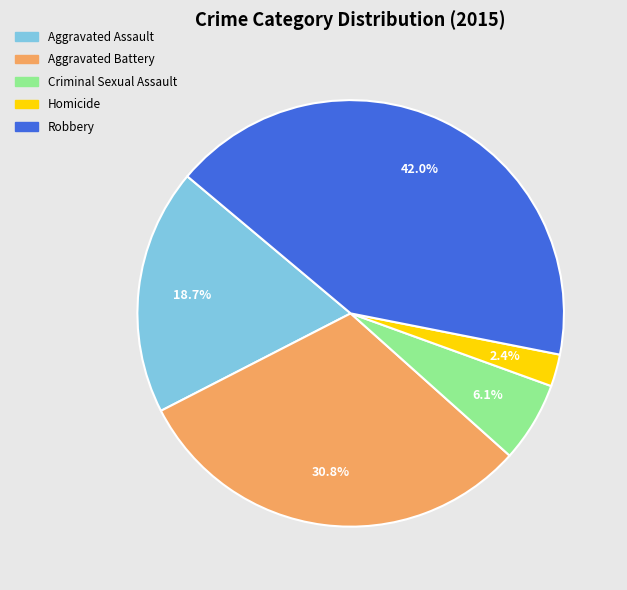

How many slices are in this pie chart?

5